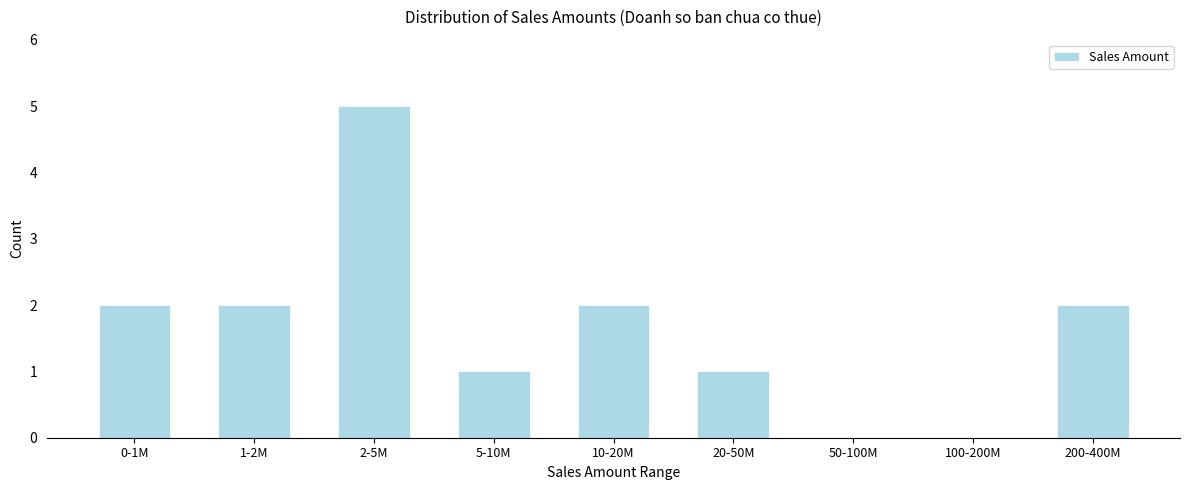

Reading right to left, extract all data points from this chart.

200-400M=2	100-200M=0	50-100M=0	20-50M=1	10-20M=2	5-10M=1	2-5M=5	1-2M=2	0-1M=2